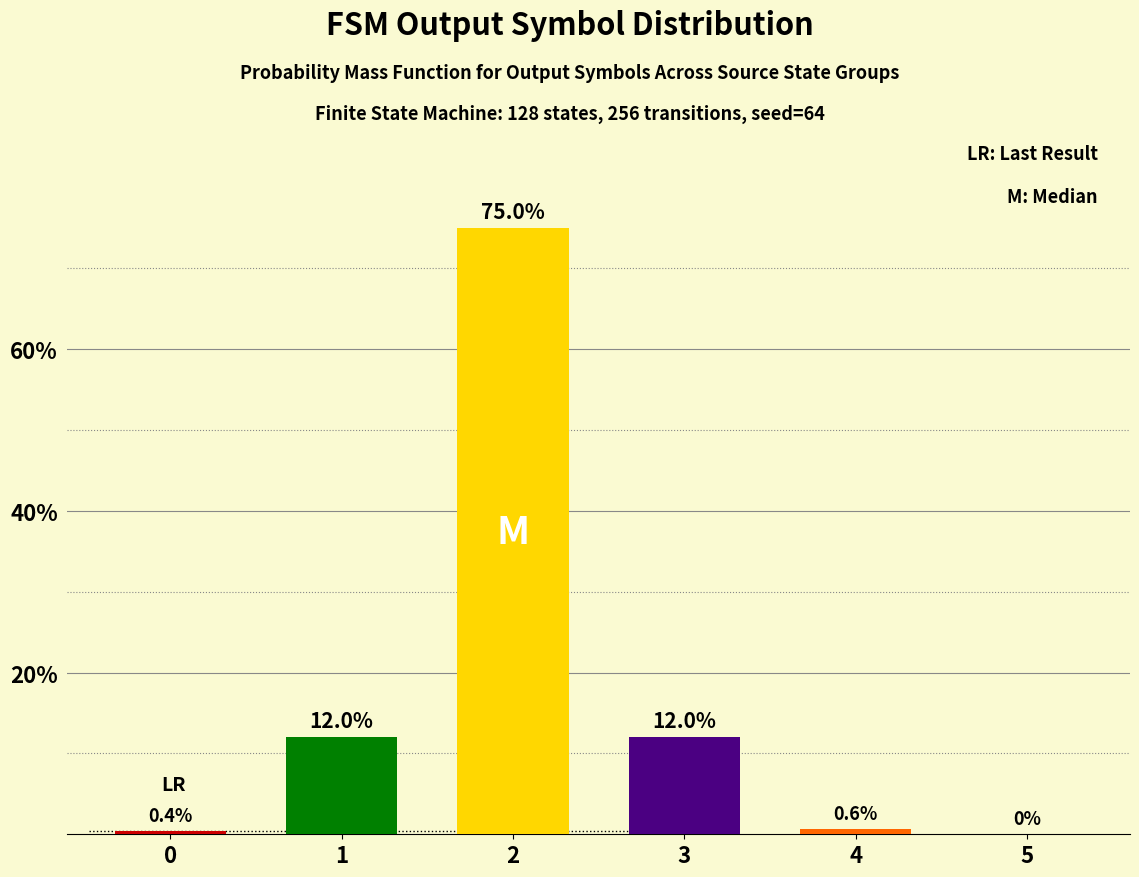

Rank the categories by value from highest to lowest.

2, 1, 3, 4, 0, 5